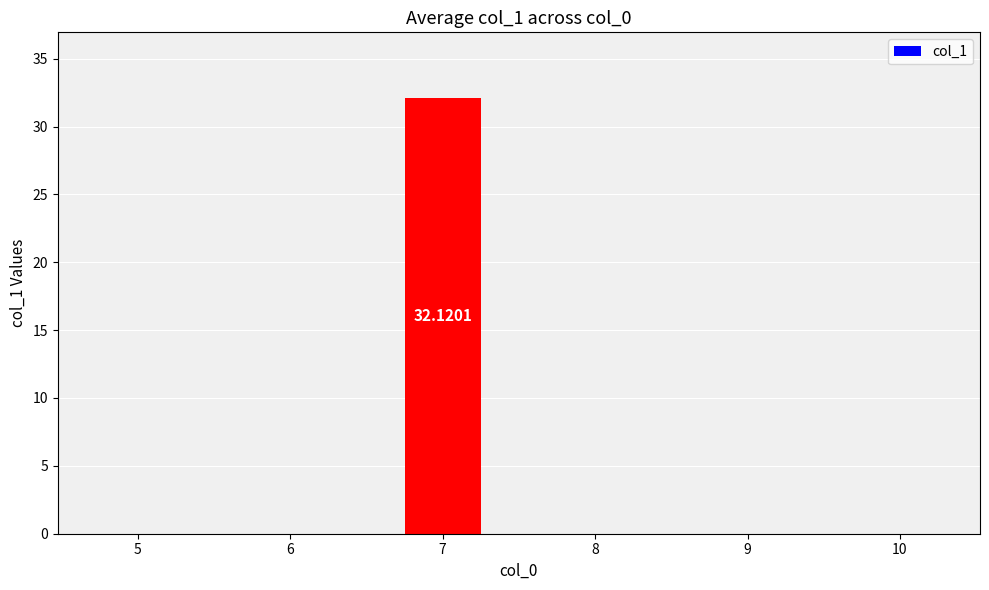

What is the greatest value displayed?

32.1